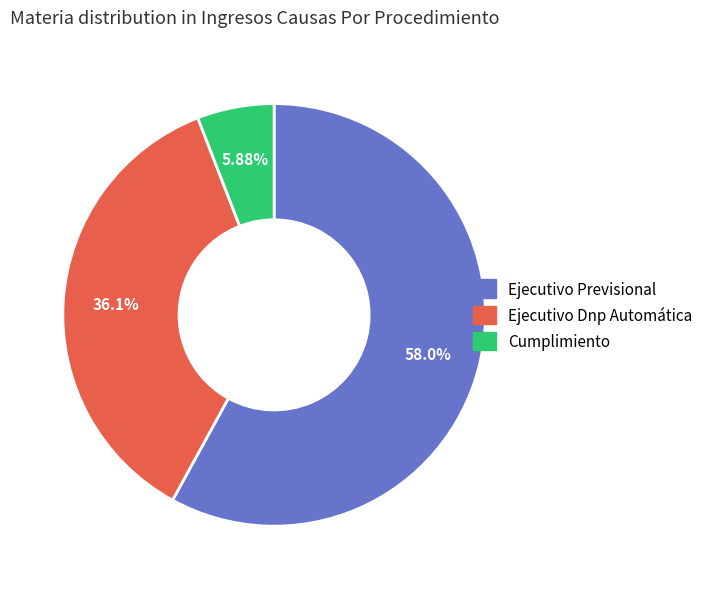

Does Ejecutivo Dnp Automática represent more than half of the total?

No